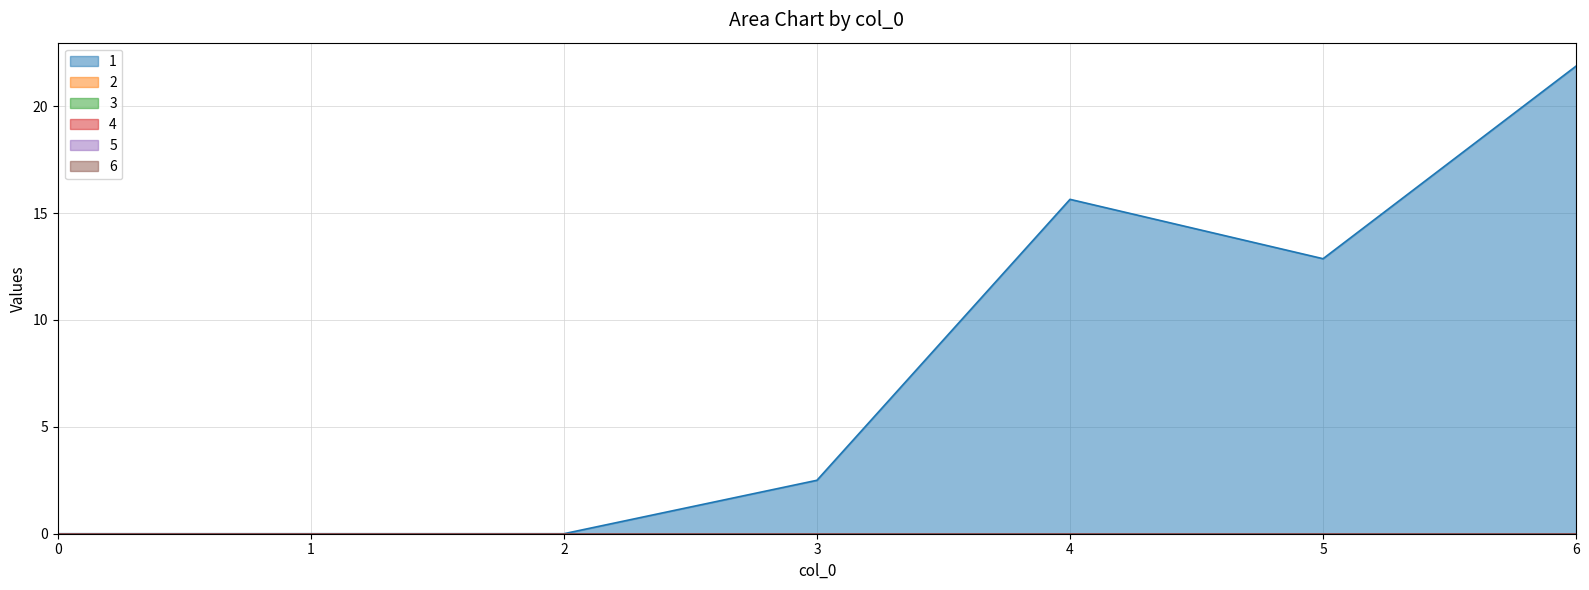

What is the greatest value displayed?

21.9